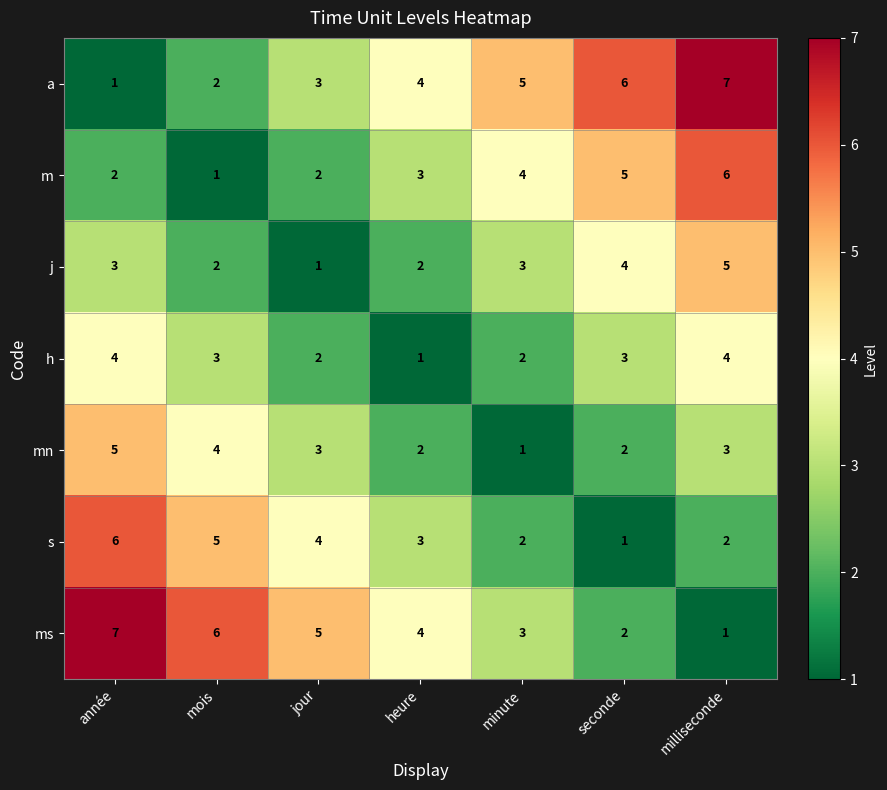

What is the total value across all series at heure?

19